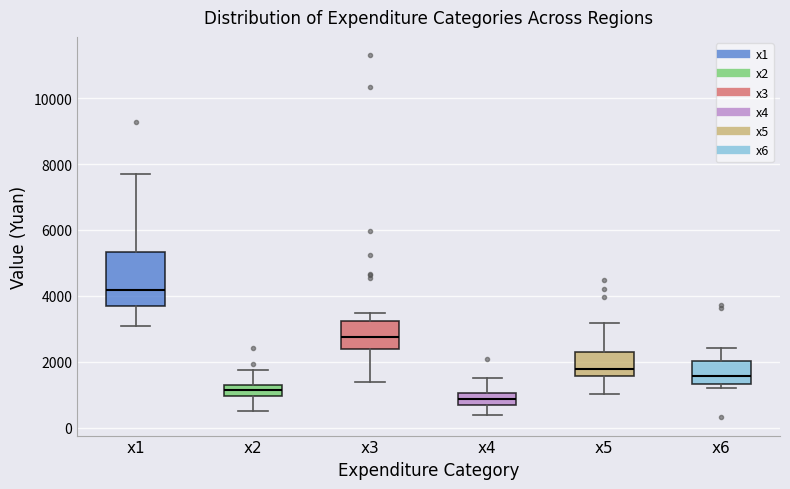

Where does the upper whisker of the box for x6 end on the y-axis? The values are not printed on the chart, so give them approximately, as read against the axis.

2400